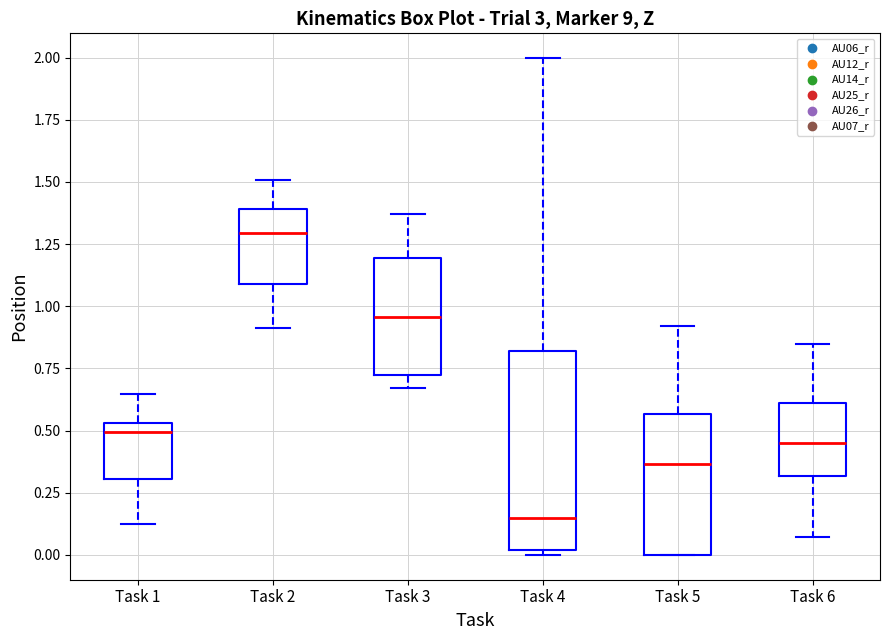

Where is the upper edge of the box for Task 5 on the y-axis? The values are not printed on the chart, so give them approximately, as read against the axis.

0.55